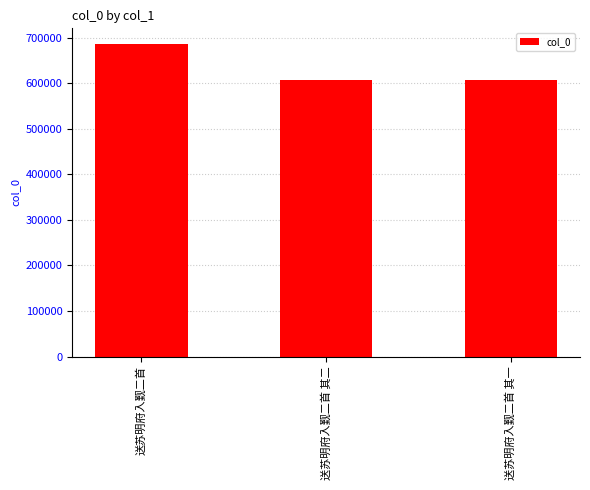

Where is the data nearest to the value 646230?

送苏明府入觐二首 其二